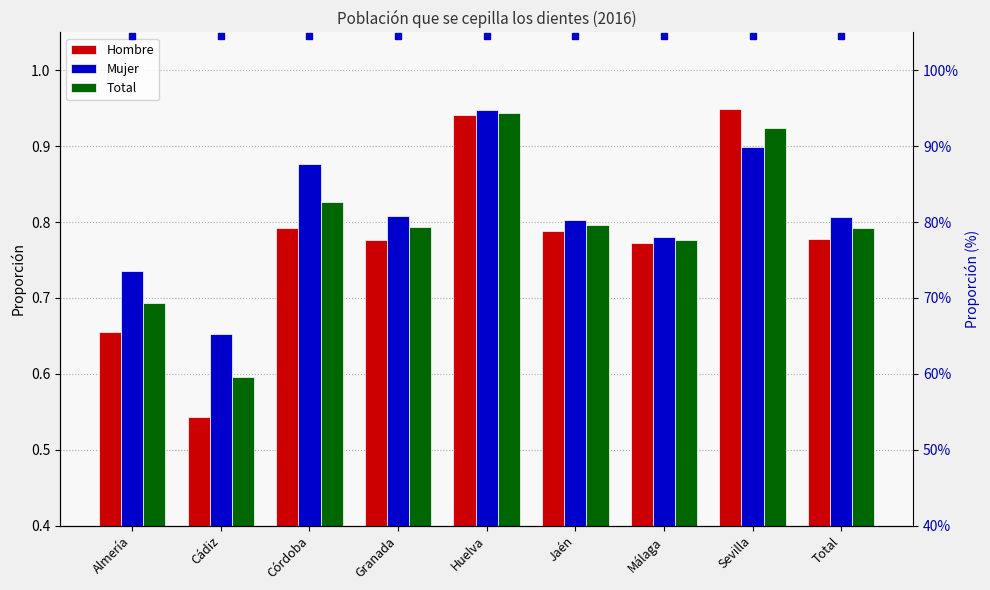

List the labels in order of Hombre value, smallest first.

Cádiz, Almería, Málaga, Granada, Total, Jaén, Córdoba, Huelva, Sevilla